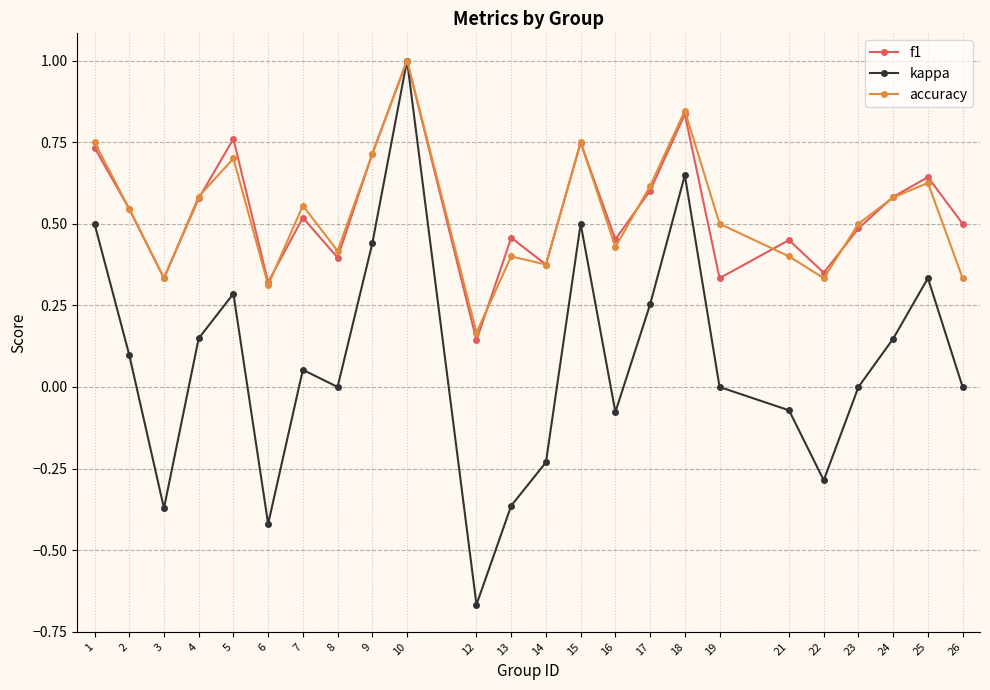

What is the difference between the maximum and second lowest values in the kappa series?

1.4